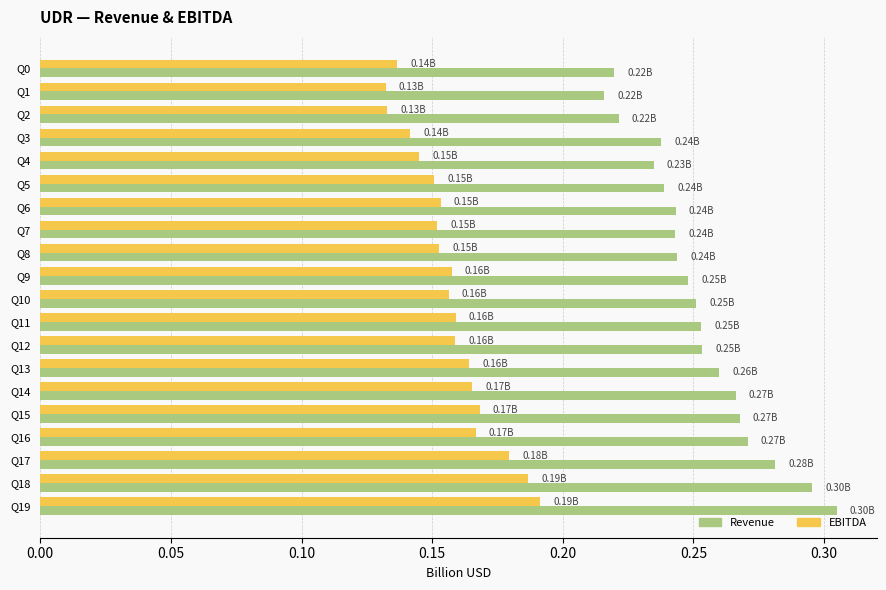

Which series has the largest range (max minus min)?

Revenue